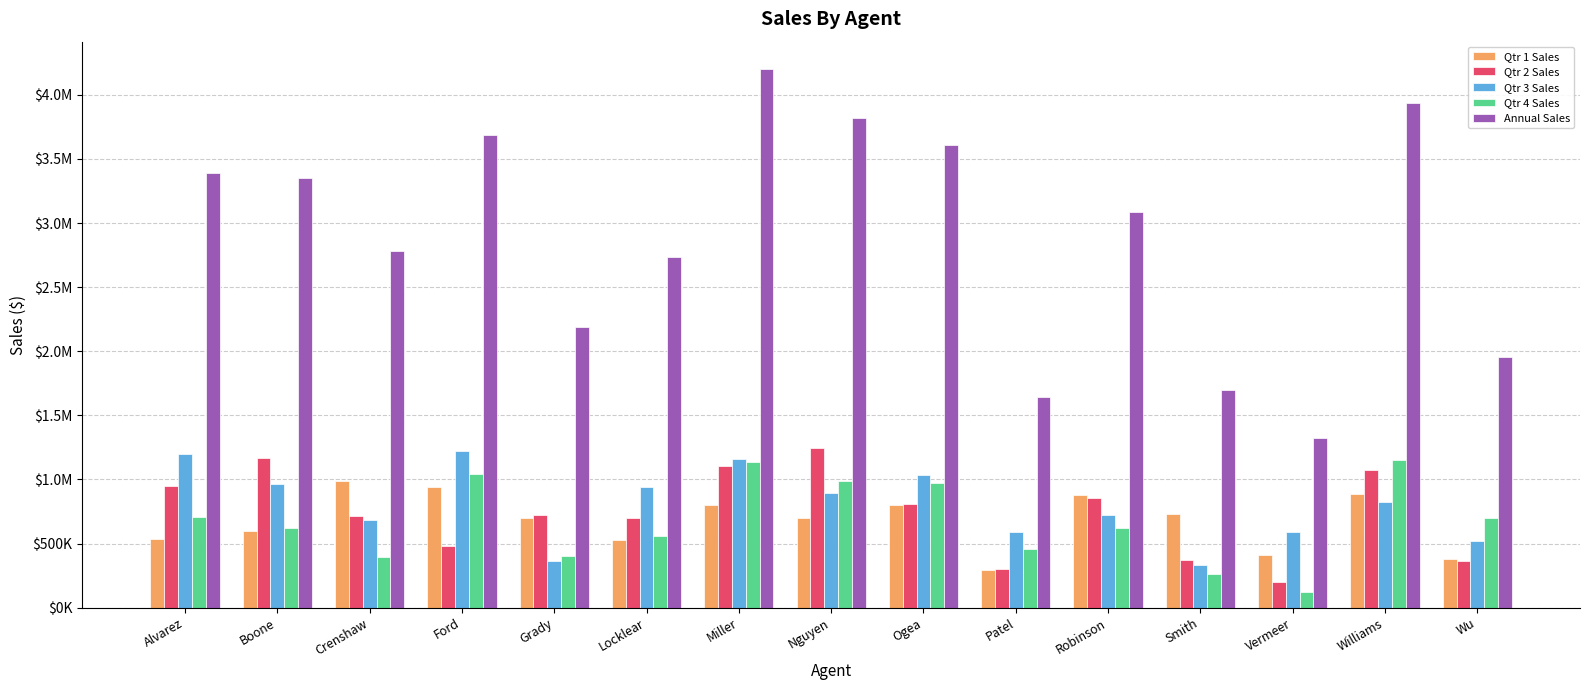

Reading right to left, transcribe all the data shown in this chart.

Qtr 1 Sales: 378098	887986	411540	733397	877793	294284	797734	695725	803138	526822	698904	941194	986982	596613	535702
Qtr 2 Sales: 362989	1072636	199639	370238	855957	304548	804309	1245352	1106460	702401	724846	482566	711817	1165147	949113
Qtr 3 Sales: 518879	822565	588962	332341	725584	588962	1036604	892773	1159709	943679	362989	1222913	684674	966426	1199639
Qtr 4 Sales: 698978	1154915	123747	263574	623322	457725	973198	983981	1135724	561379	405693	1043570	395526	623801	706116
Annual Sales: 1958944	3938102	1323888	1699550	3082656	1645519	3611845	3817831	4205031	2734281	2192432	3690243	2778999	3351987	3390570